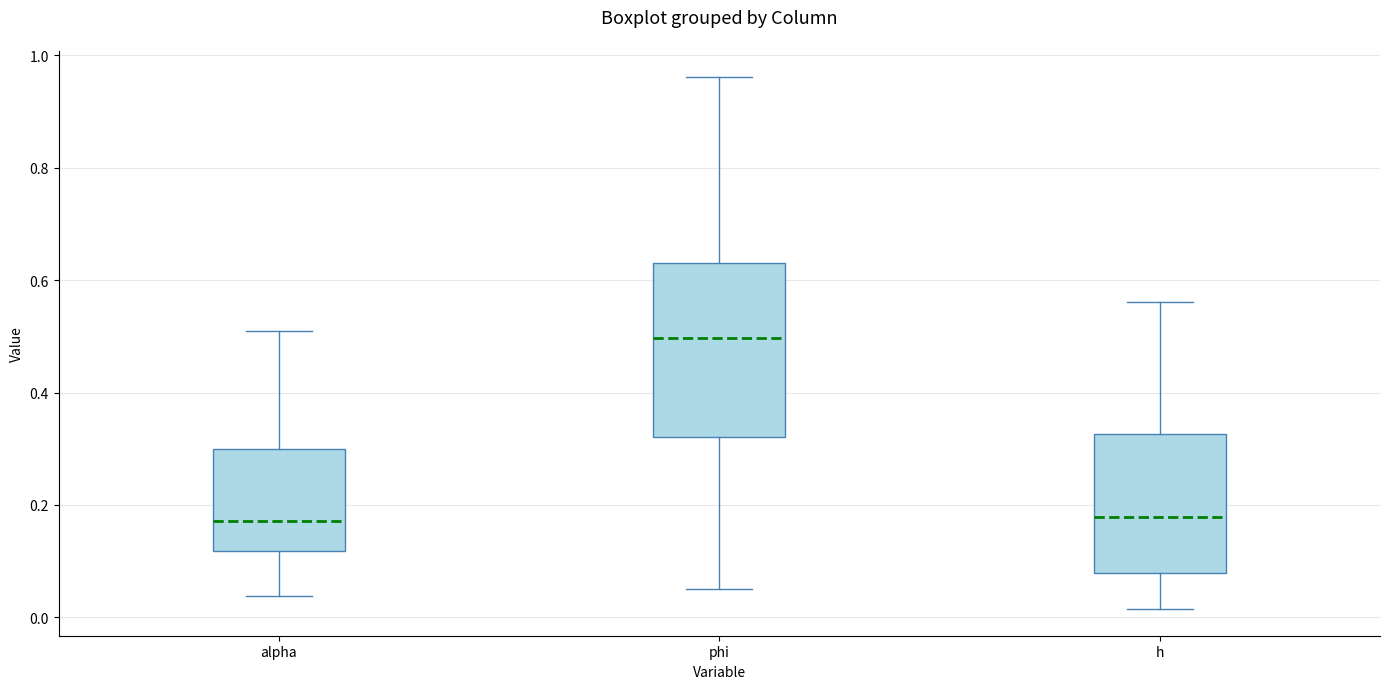

Reading left to right, read every box against the y-axis: the position of its median line, the range the box covers, and the ends of its whiskers. The values are not printed on the chart, so give them approximately, as read against the axis.

alpha: median 0.18, box 0.12 to 0.30, whiskers 0.04 to 0.50
phi: median 0.50, box 0.32 to 0.62, whiskers 0.06 to 0.96
h: median 0.18, box 0.08 to 0.32, whiskers 0.02 to 0.56